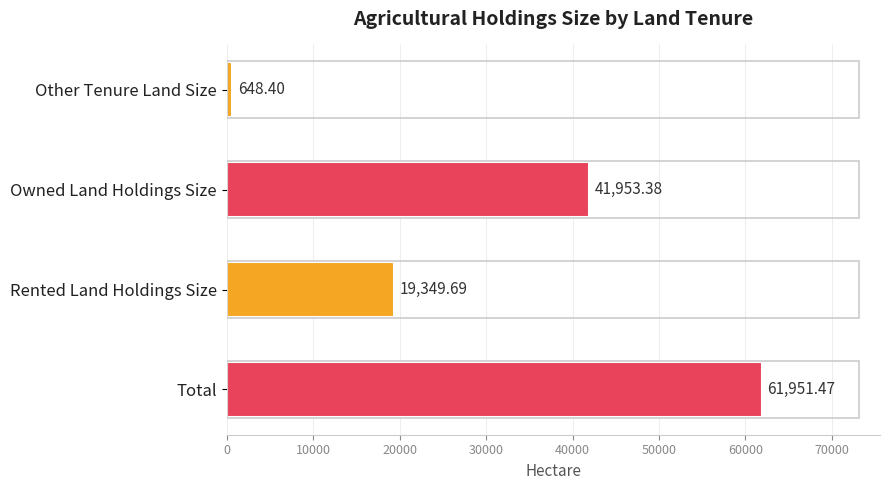

What is the sum of the values at Total and Owned Land Holdings Size?

103904.9